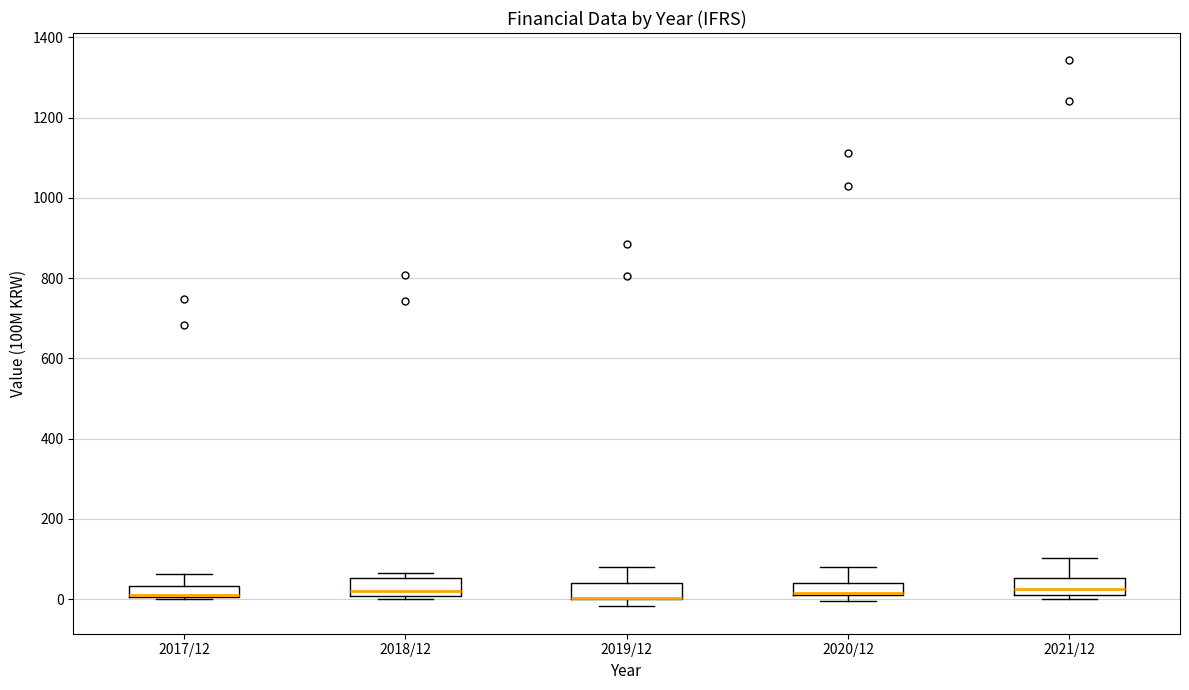

Where is the lower edge of the box for 2020/12 on the y-axis? The values are not printed on the chart, so give them approximately, as read against the axis.

20